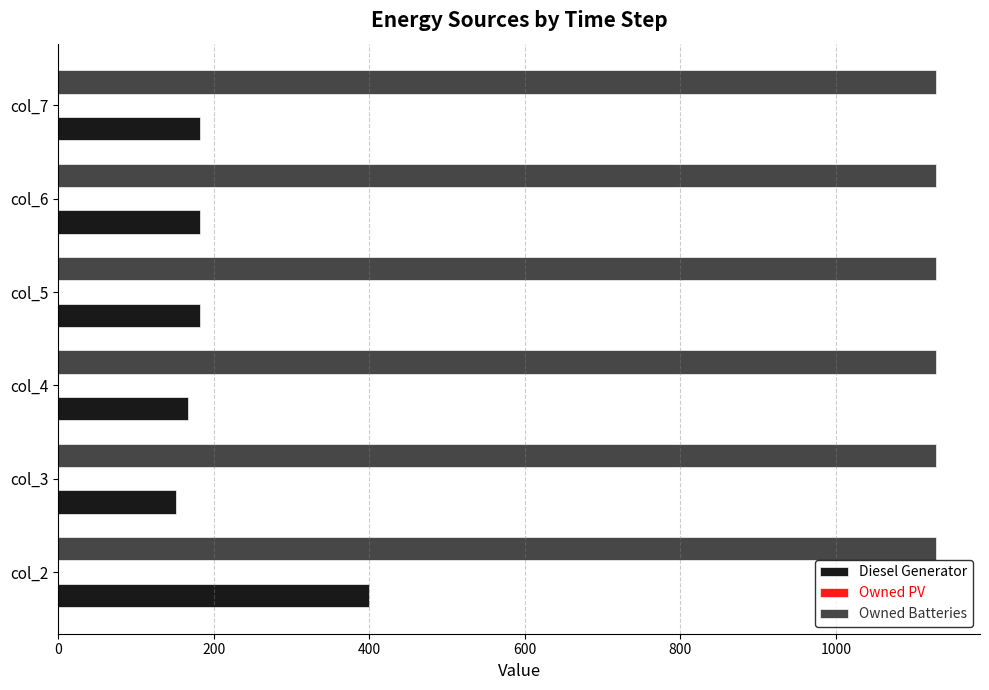

Read the Owned Batteries value at col_3.

1129